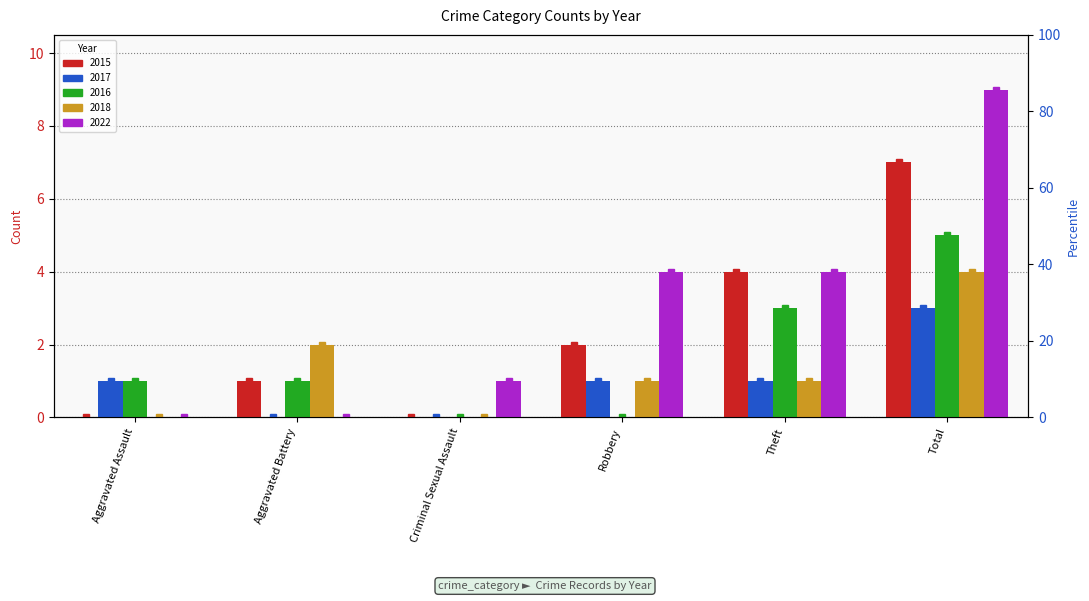

What is the label of the 1st bar from the left?

Aggravated Assault